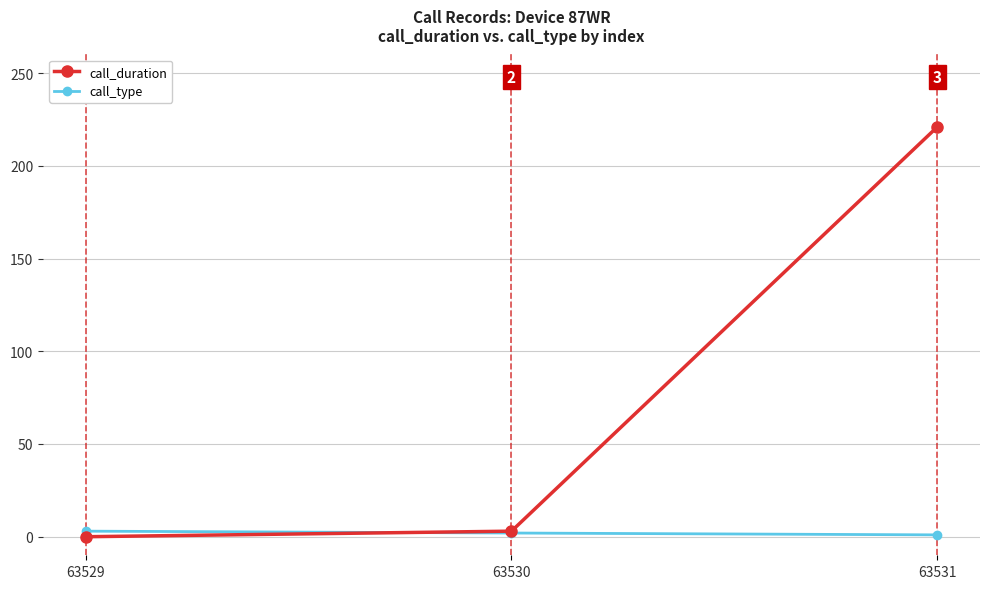

What is the average value of the call_duration series?

75